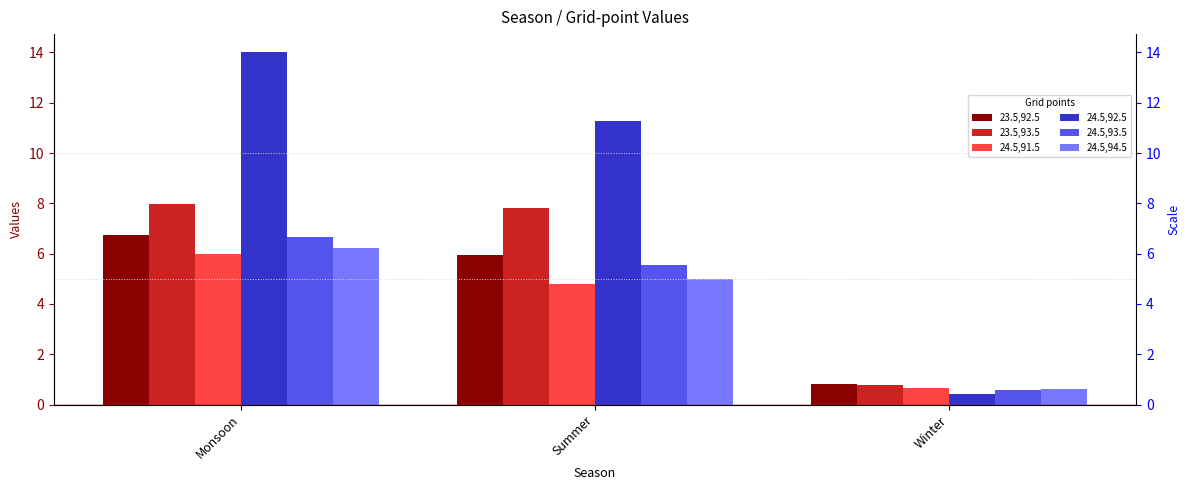

What is the average value of the 24.5,92.5 series?

8.6